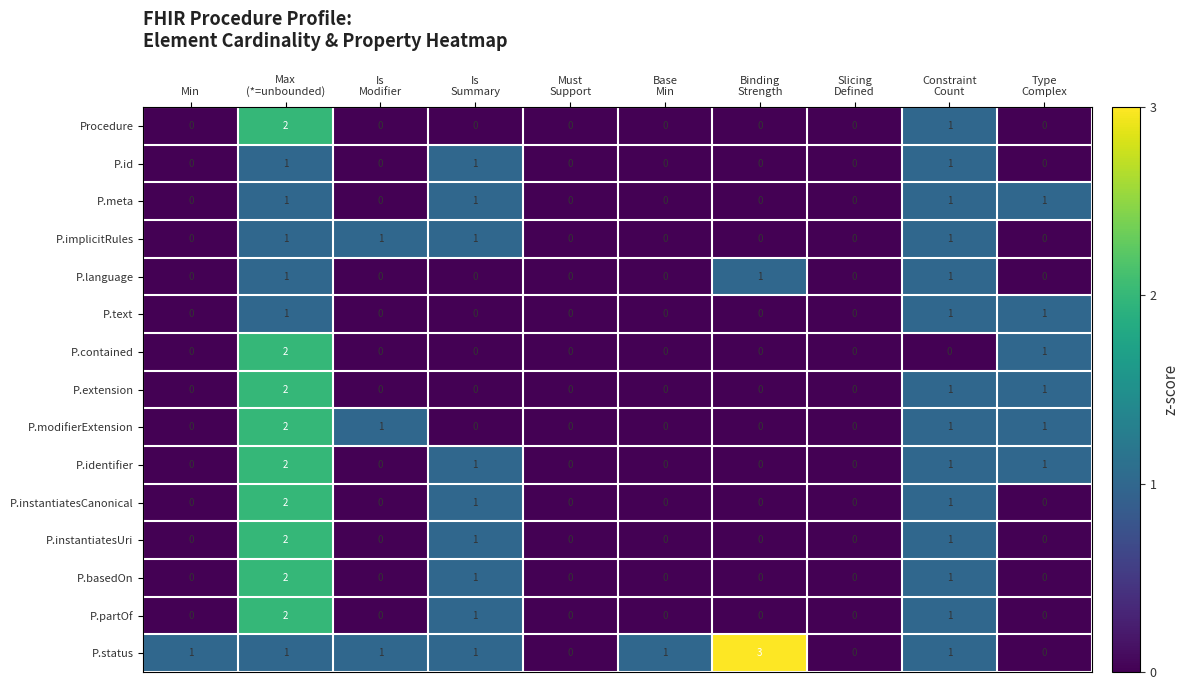

How many series are shown in this chart?

15